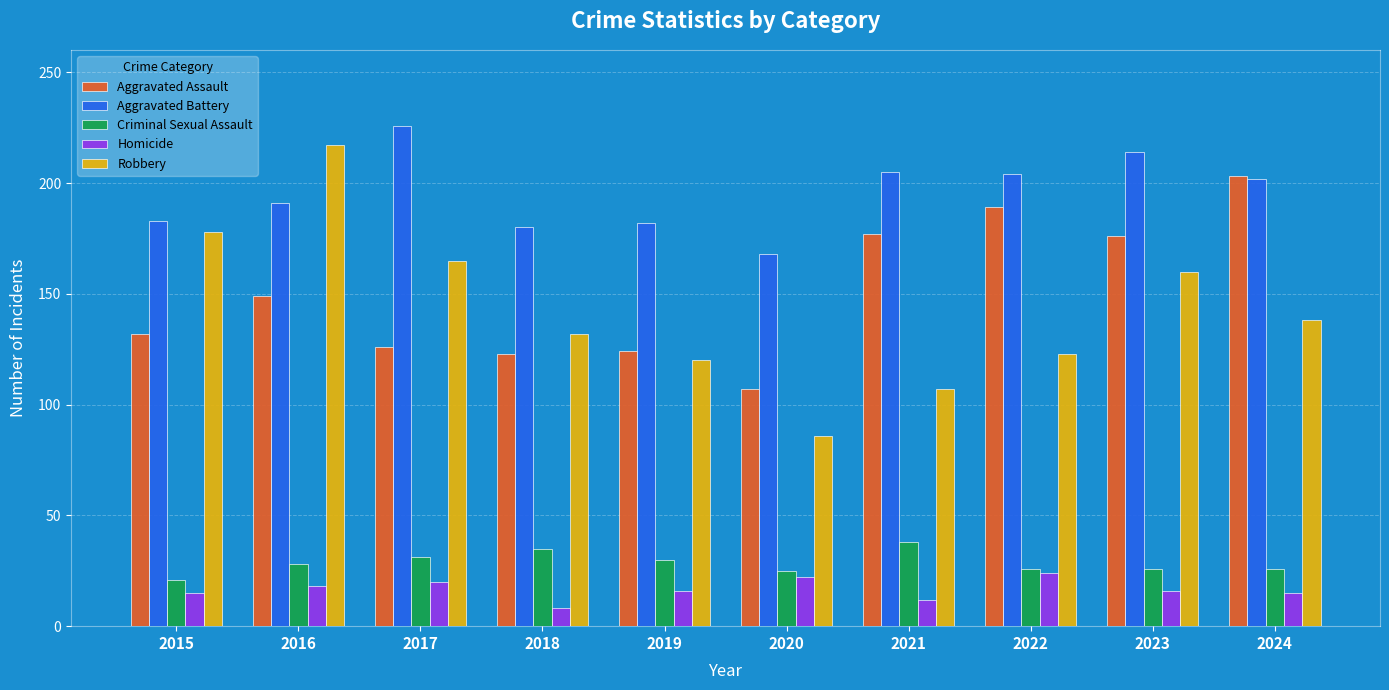

At which category does the chart reach its peak across all series?

2017